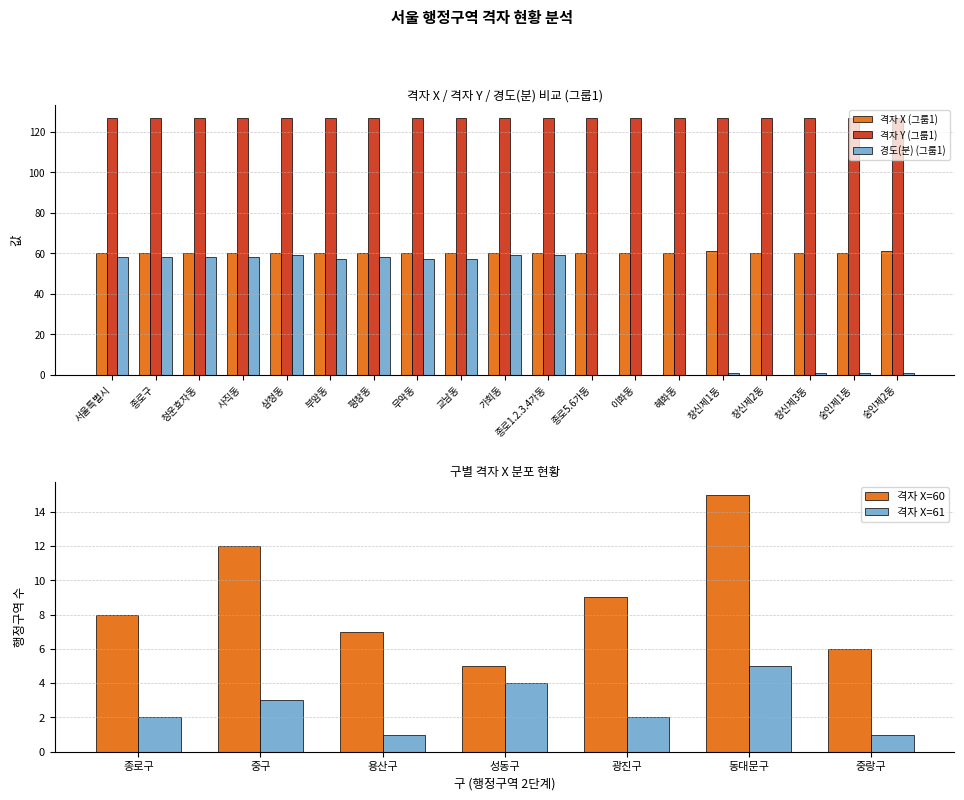

What is the difference between the second highest and minimum values in the 경도(분) (그룹1) series?

59